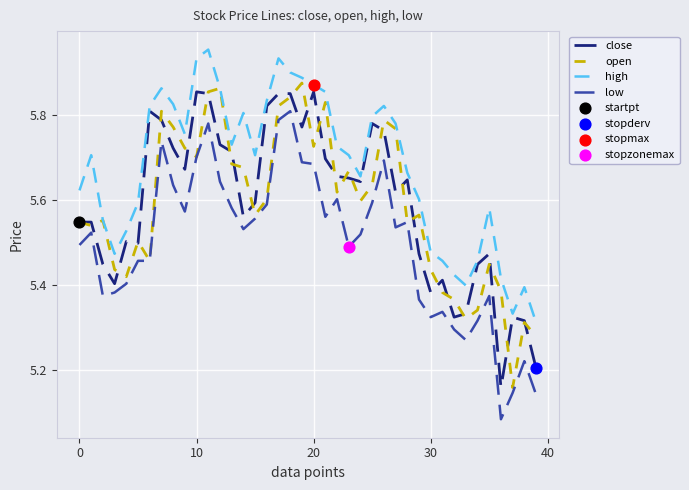

True or false: high and low cross at least once.

False